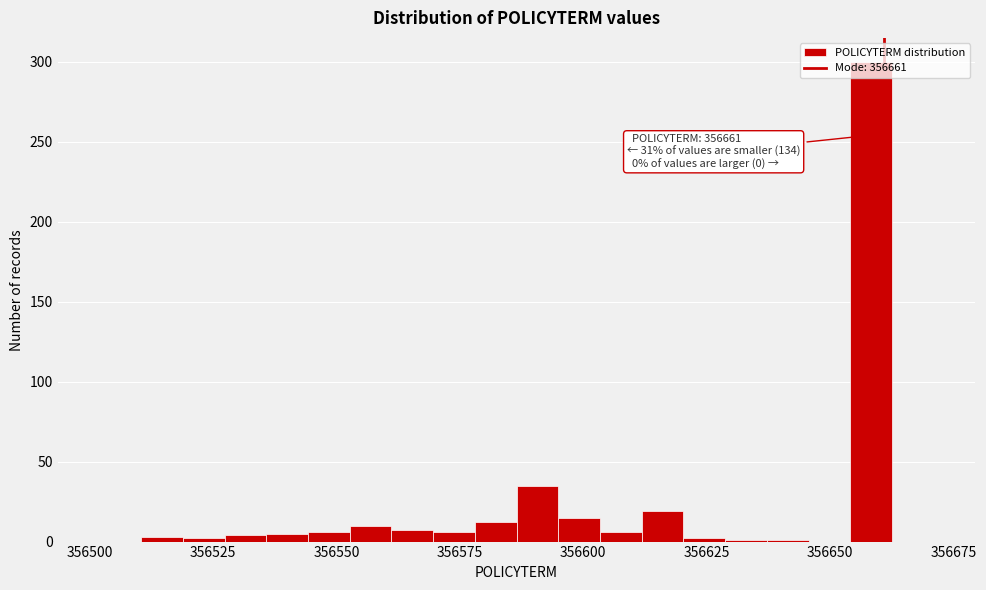

Around what value on the x-axis is the tallest bar? Give the approximate position of its centre, as read against the axis.

356660